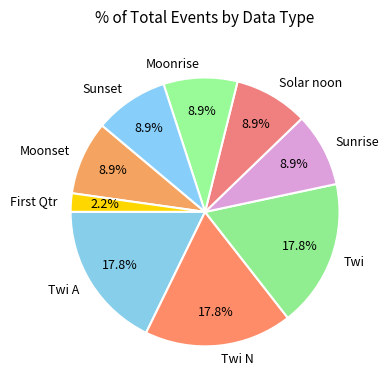

Does Twi N account for over 50% of the chart?

No